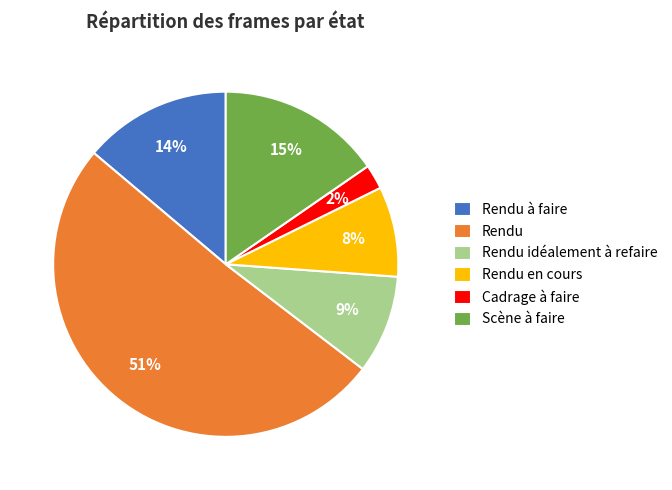

Is it true that Rendu idéalement à refaire is 1% of the pie?

False